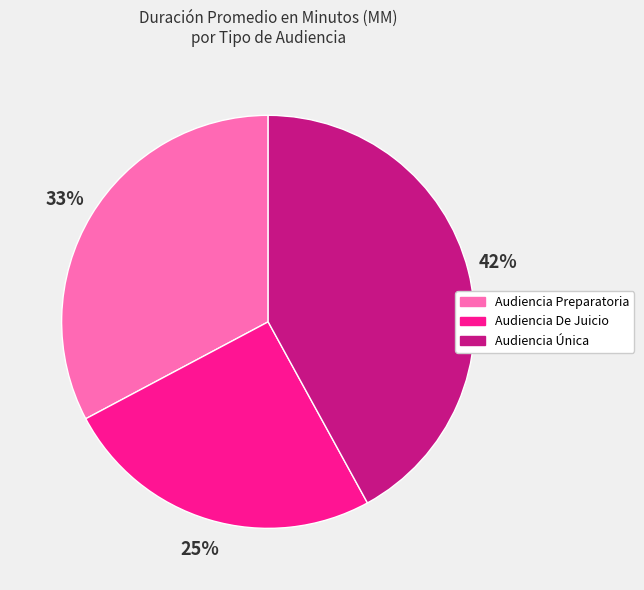

Rank the categories by value from highest to lowest.

Audiencia Única, Audiencia Preparatoria, Audiencia De Juicio